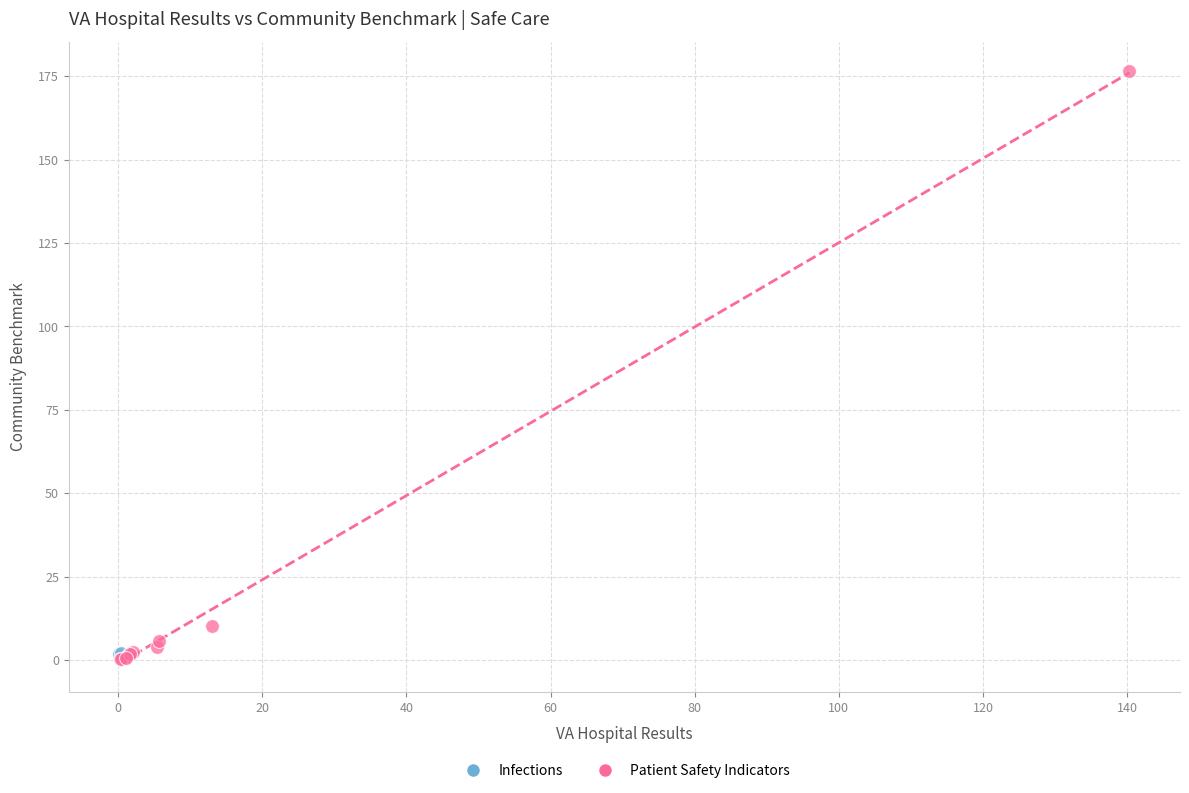

What are all the series names shown in the legend?

Infections, Patient Safety Indicators